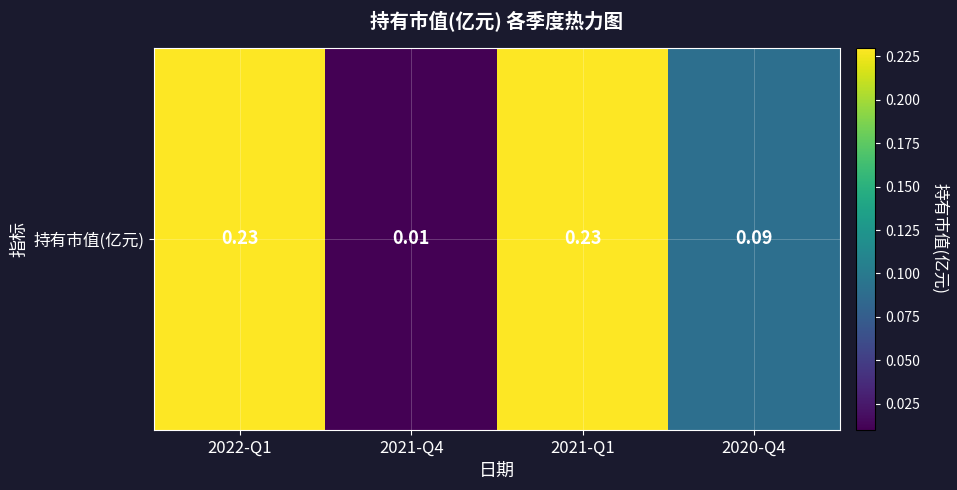

Which label corresponds to the largest value in the chart?

2022-Q1